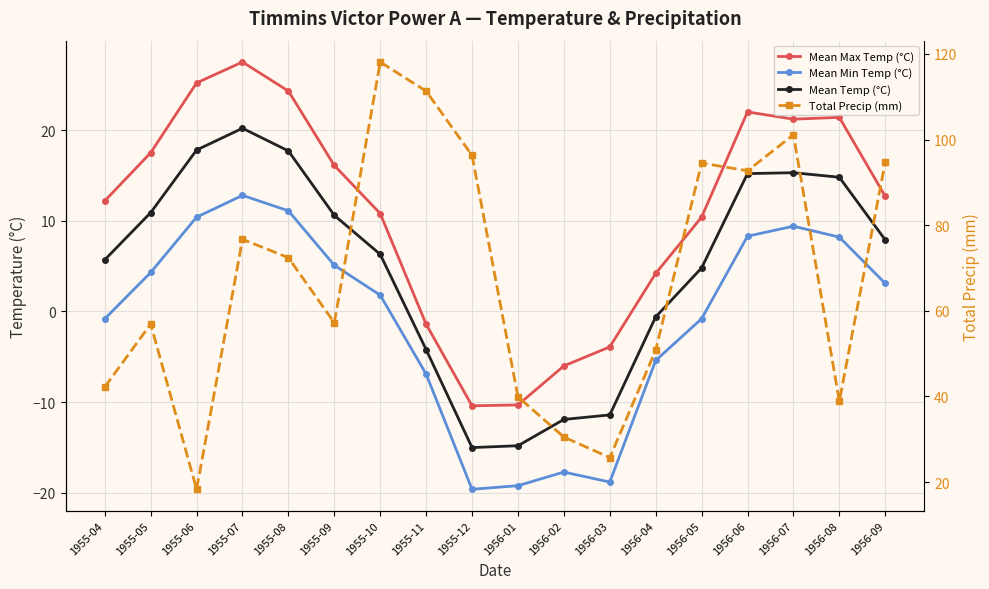

How many values in Mean Min Temp (°C) are below zero?

8